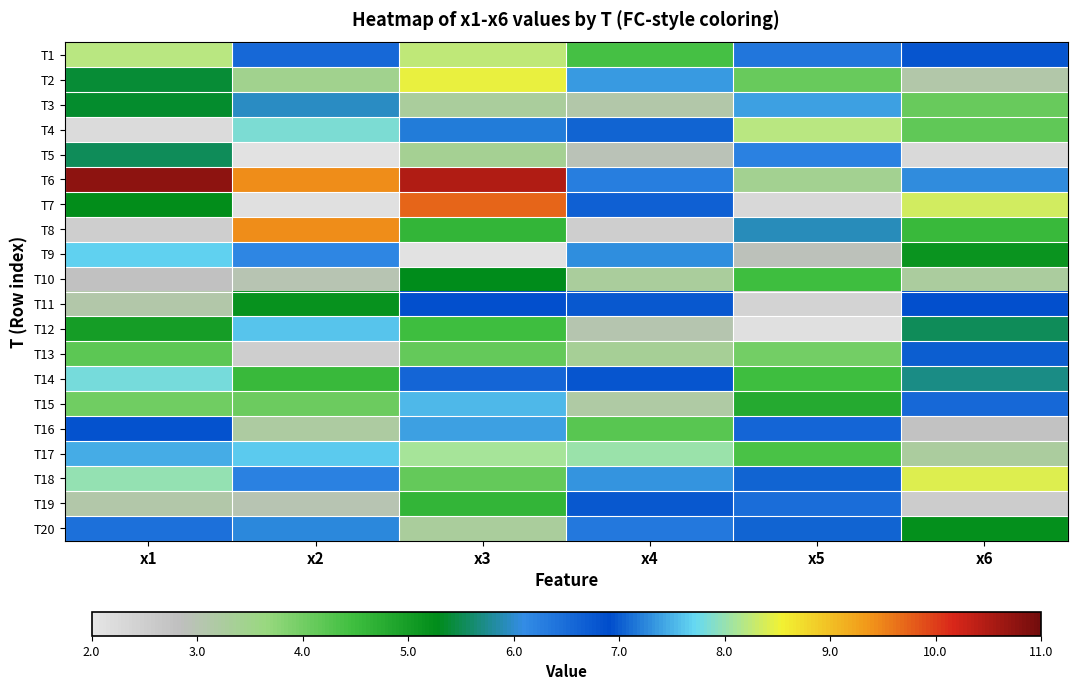

Reading left to right, list all the values displayed in this chart.

T1: x1=8.2	x2=6.5	x3=8.2	x4=4.4	x5=6.4	x6=6.8
T2: x1=5.4	x2=3.5	x3=8.5	x4=7.3	x5=4.1	x6=3.1
T3: x1=5.4	x2=6.0	x3=3.3	x4=3.1	x5=7.4	x6=4.1
T4: x1=2.2	x2=7.8	x3=7.2	x4=7.1	x5=8.2	x6=4.2
T5: x1=5.5	x2=2.1	x3=3.4	x4=2.9	x5=6.3	x6=2.3
T6: x1=10.8	x2=9.4	x3=10.5	x4=6.3	x5=3.4	x6=6.1
T7: x1=5.2	x2=2.1	x3=9.7	x4=6.6	x5=2.3	x6=8.3
T8: x1=2.5	x2=9.4	x3=4.6	x4=2.5	x5=5.9	x6=4.5
T9: x1=7.7	x2=6.2	x3=2.1	x4=7.3	x5=2.9	x6=5.2
T10: x1=2.8	x2=3.0	x3=5.3	x4=3.3	x5=4.5	x6=3.2
T11: x1=3.1	x2=5.2	x3=6.9	x4=7.0	x5=2.4	x6=6.9
T12: x1=5.0	x2=7.6	x3=4.5	x4=3.0	x5=2.1	x6=5.5
T13: x1=4.2	x2=2.5	x3=4.1	x4=3.3	x5=4.0	x6=7.0
T14: x1=7.8	x2=4.6	x3=6.6	x4=6.8	x5=4.5	x6=5.7
T15: x1=4.0	x2=4.1	x3=7.5	x4=3.2	x5=4.8	x6=6.6
T16: x1=6.8	x2=3.2	x3=7.4	x4=4.2	x5=6.6	x6=2.7
T17: x1=7.5	x2=7.6	x3=8.1	x4=8.0	x5=4.4	x6=3.2
T18: x1=8.0	x2=6.2	x3=4.1	x4=7.3	x5=7.0	x6=8.4
T19: x1=3.1	x2=3.0	x3=4.6	x4=7.0	x5=6.5	x6=2.6
T20: x1=6.5	x2=7.3	x3=3.3	x4=6.3	x5=7.1	x6=5.2